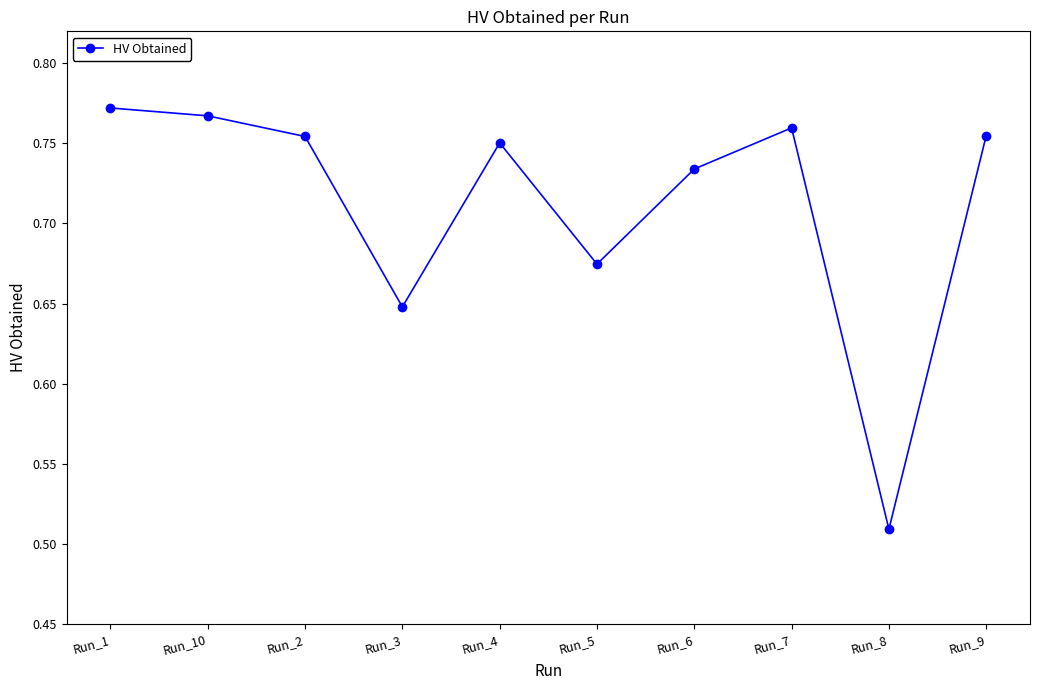

Which category has the lowest value across all series?

Run_8